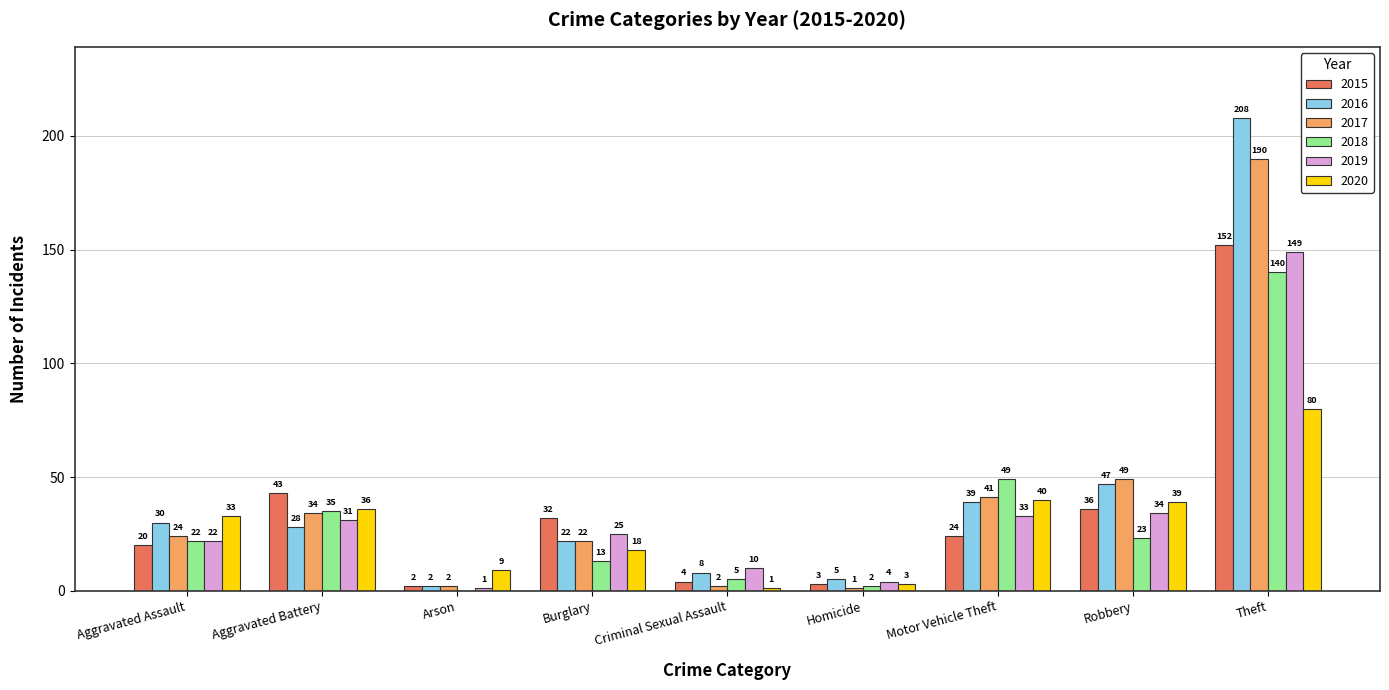

Which category has the highest value in the 2015 series?

Theft